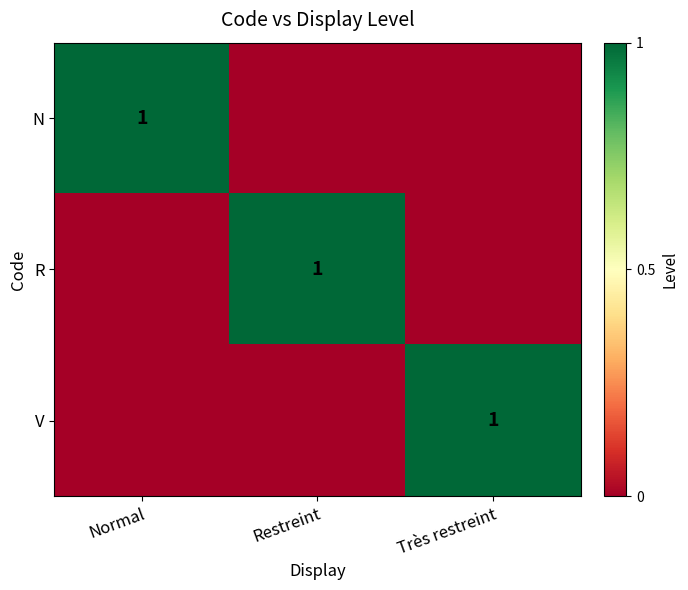

The R series shows 1 at Restreint. True or false?

True